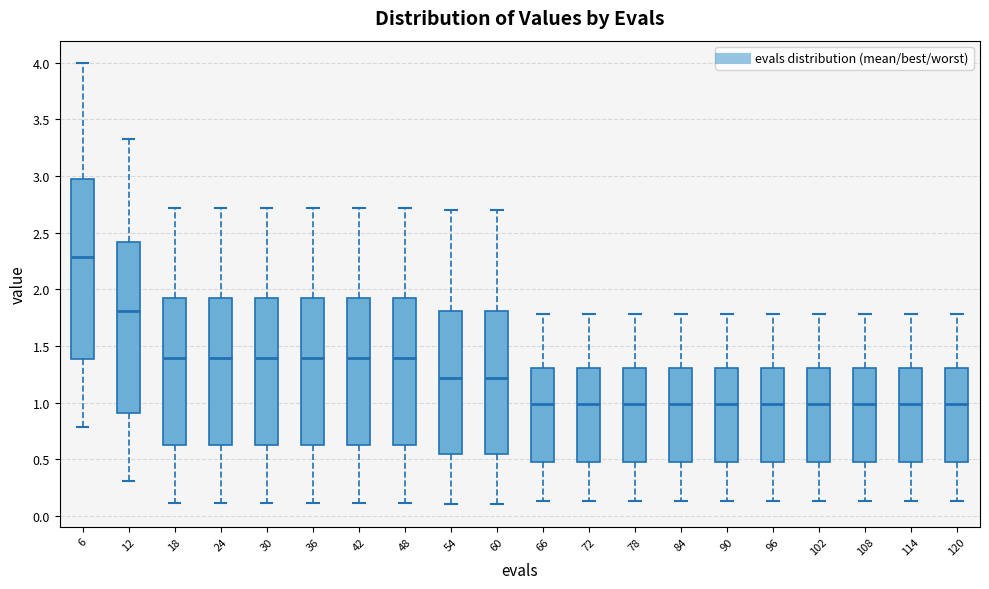

Which box's median line is the highest?

6